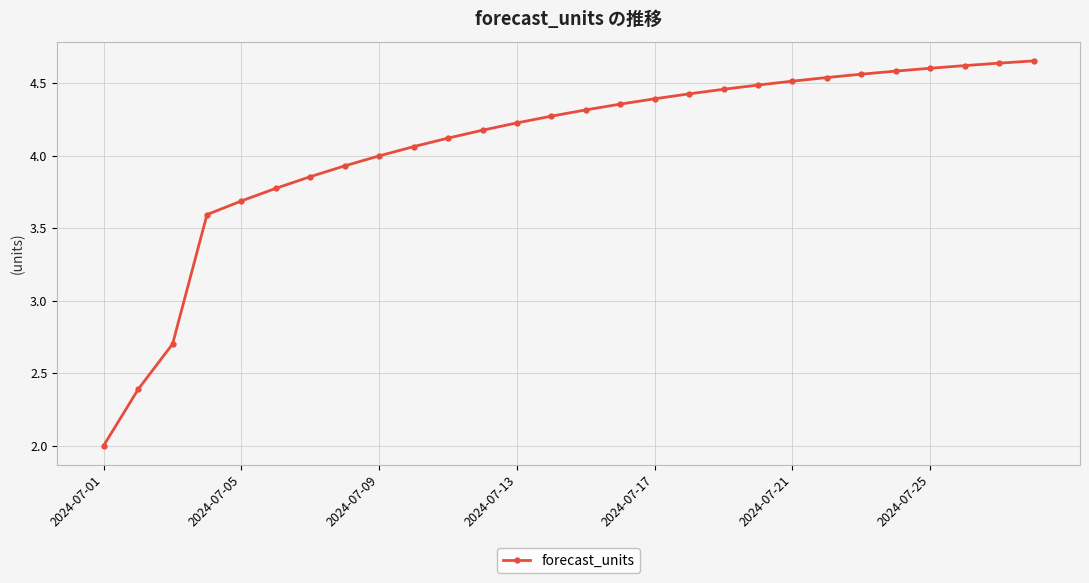

What is the minimum value shown in the chart?

2.0